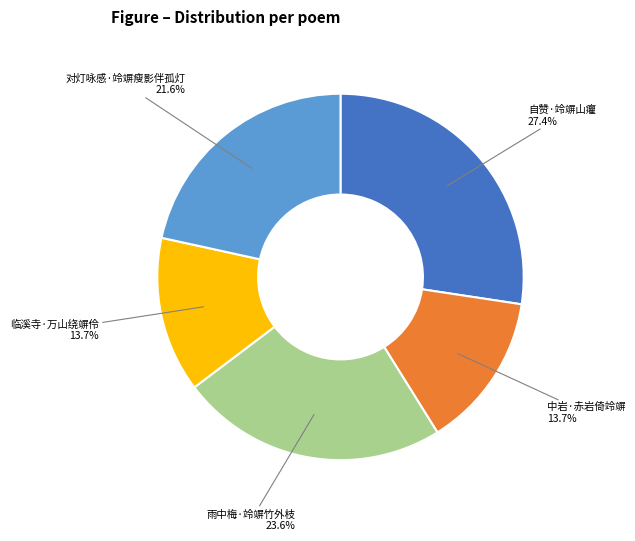

Does any single category account for the majority?

No